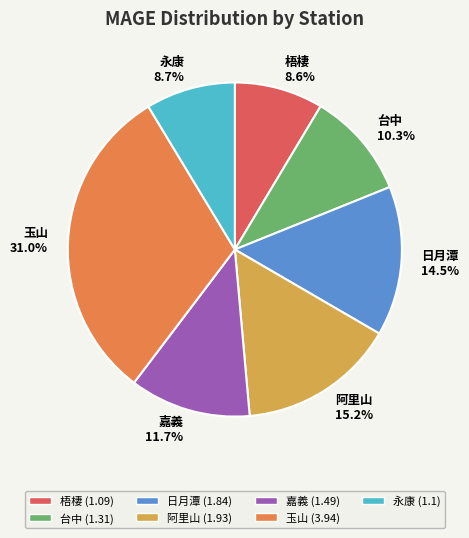

Which has a higher value, 阿里山 or 永康?

阿里山